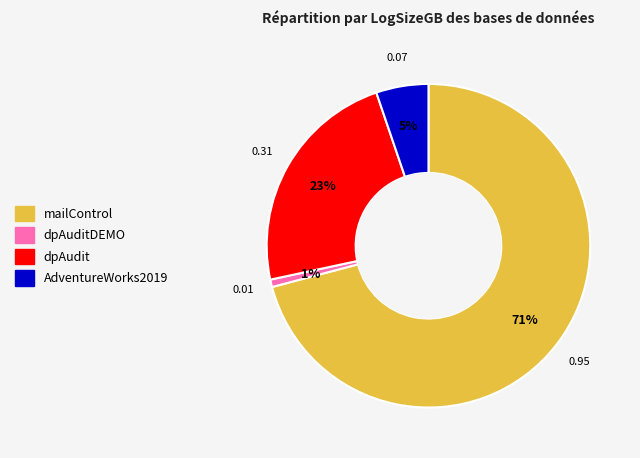

Which has a higher value, mailControl or AdventureWorks2019?

mailControl